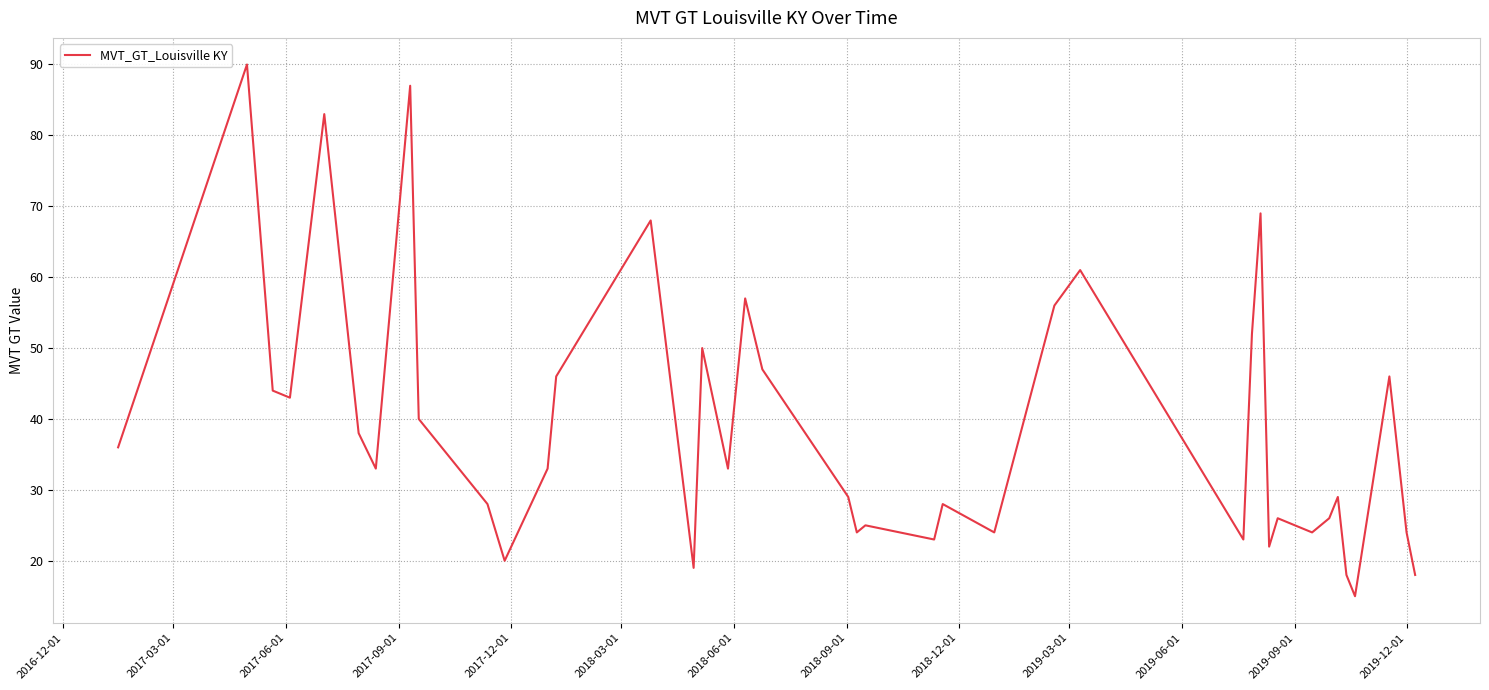

What is the difference between the maximum and minimum values?

75